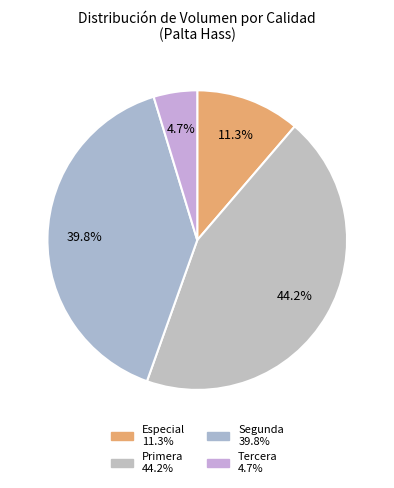

How many slices are in this pie chart?

4